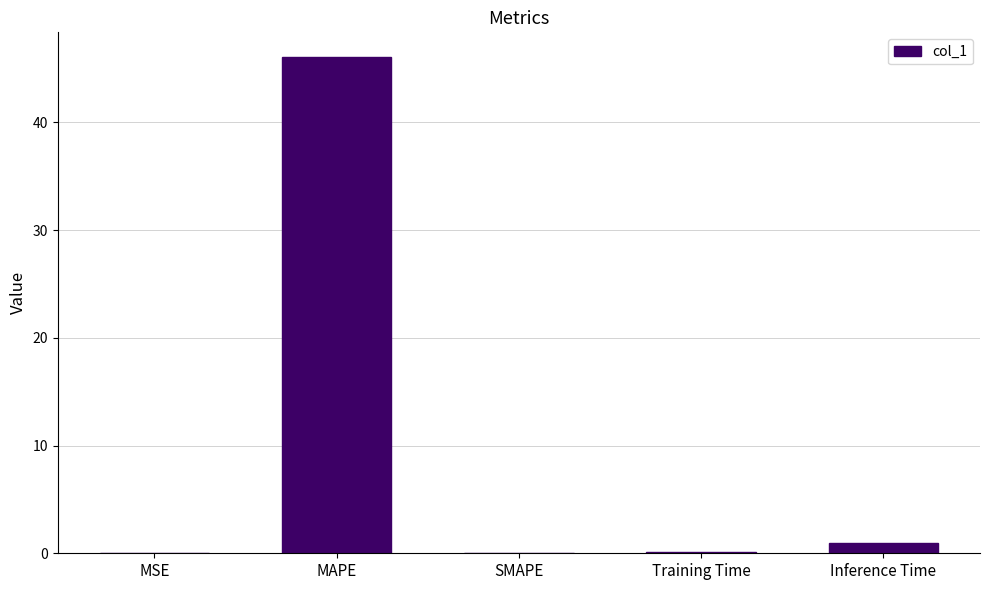

Are the bars grouped side by side (vs. stacked)?

No